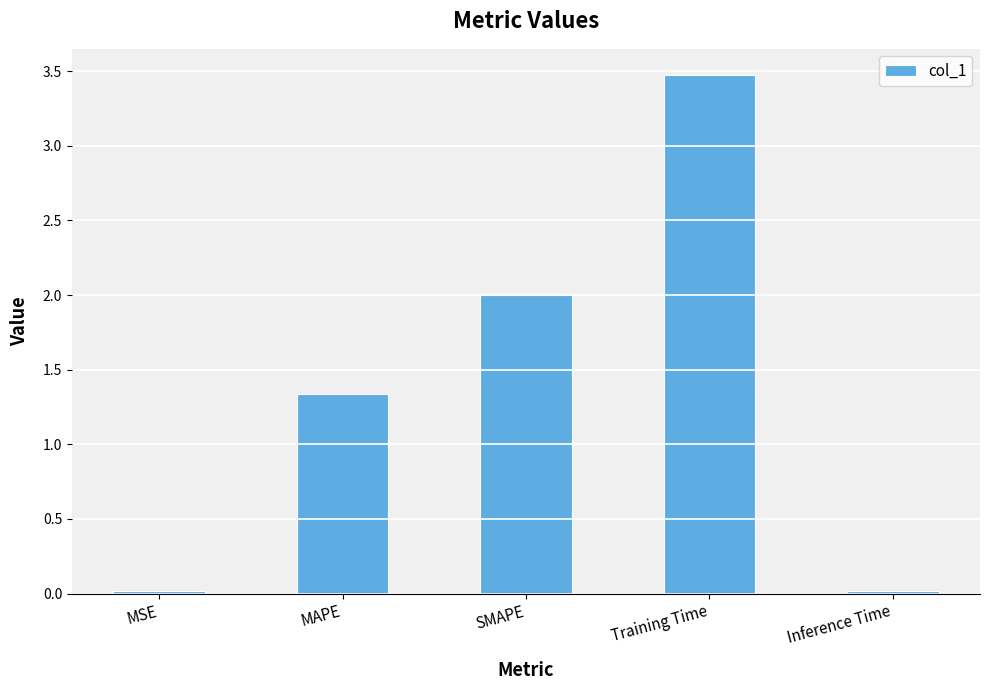

Is it true that the value at Training Time is 3.5?

True